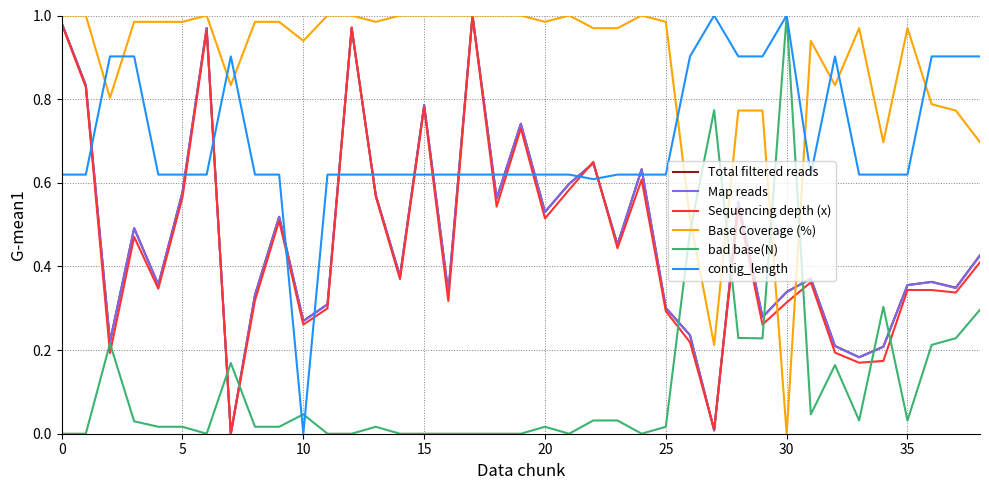

Which series has the largest total across all categories?

Base Coverage (%)